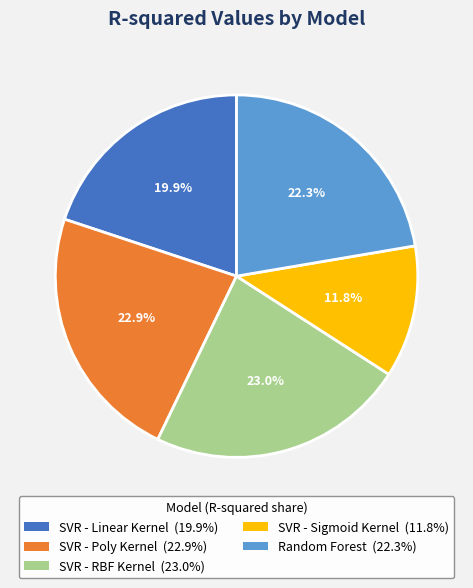

To the nearest percent, what is the difference between the largest and smallest slice percentages?

11%